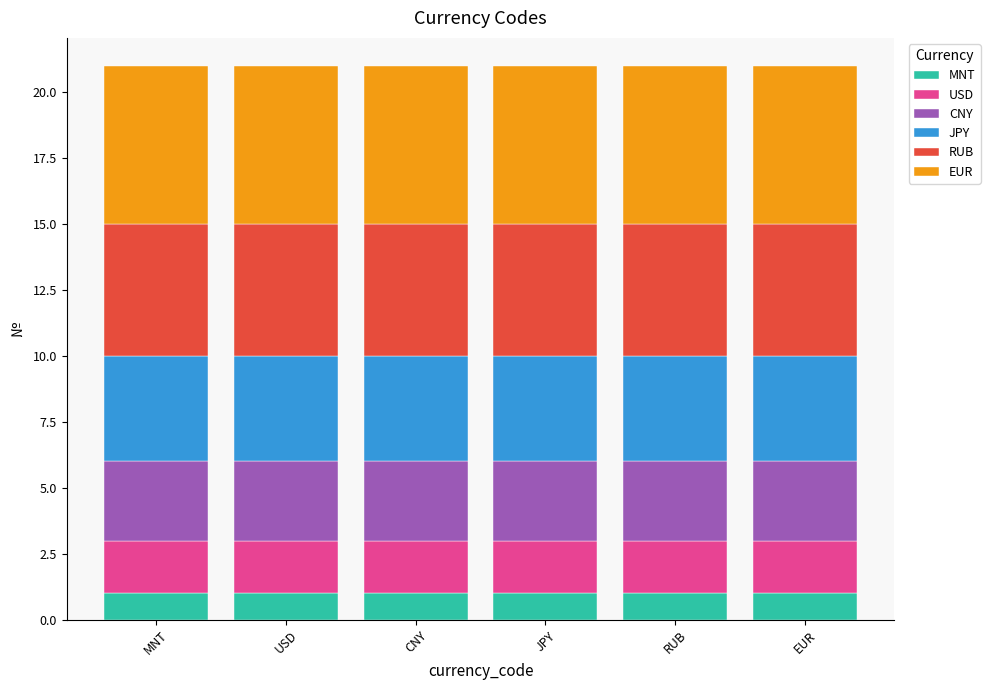

At which category is the sum across all series the highest?

MNT